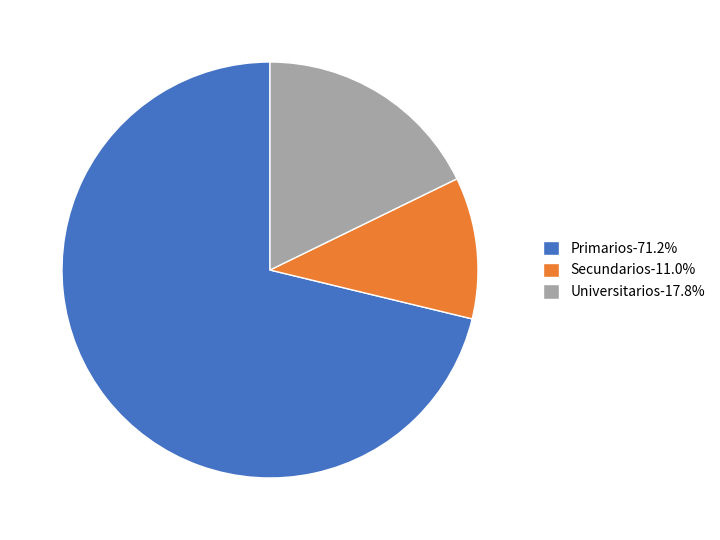

How many segments does this pie chart have?

3